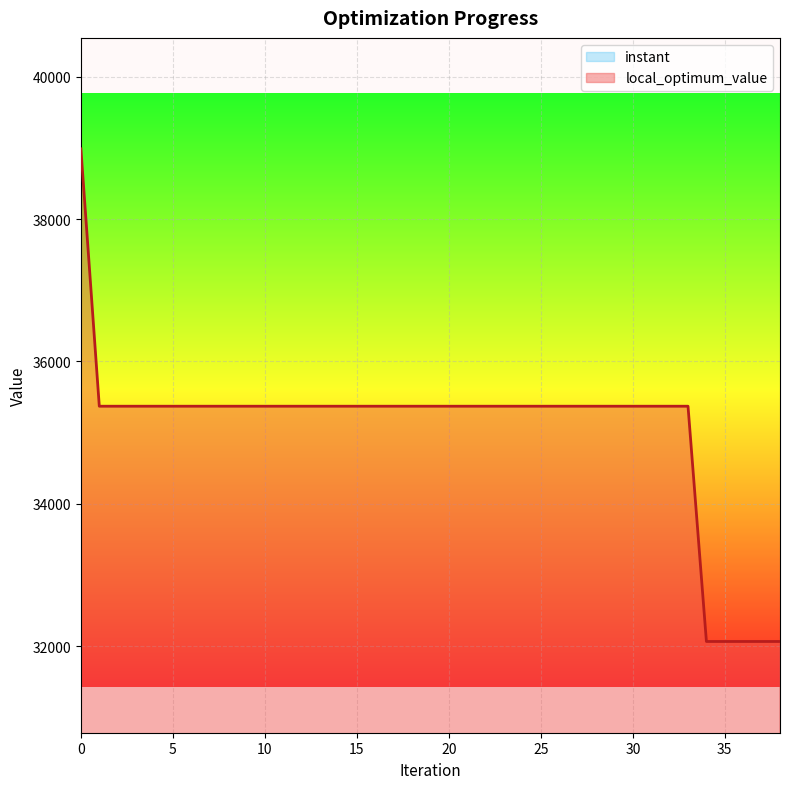

Reading right to left, extract all data points from this chart.

instant: 15.1	14.7	14.3	13.9	13.7	13.0	12.6	12.2	11.8	11.6	11.2	10.9	10.5	10.1	9.7	9.3	8.9	8.4	8.0	7.6	7.2	6.9	6.5	6.1	5.8	5.3	5.0	4.7	4.4	3.9	3.5	3.2	2.7	2.4	2.0	1.7	1.3	0.9	0.0
local_optimum_value: 32064.0	32064.0	32064.0	32064.0	32064.0	35371.0	35371.0	35371.0	35371.0	35371.0	35371.0	35371.0	35371.0	35371.0	35371.0	35371.0	35371.0	35371.0	35371.0	35371.0	35371.0	35371.0	35371.0	35371.0	35371.0	35371.0	35371.0	35371.0	35371.0	35371.0	35371.0	35371.0	35371.0	35371.0	35371.0	35371.0	35371.0	35371.0	38989.0